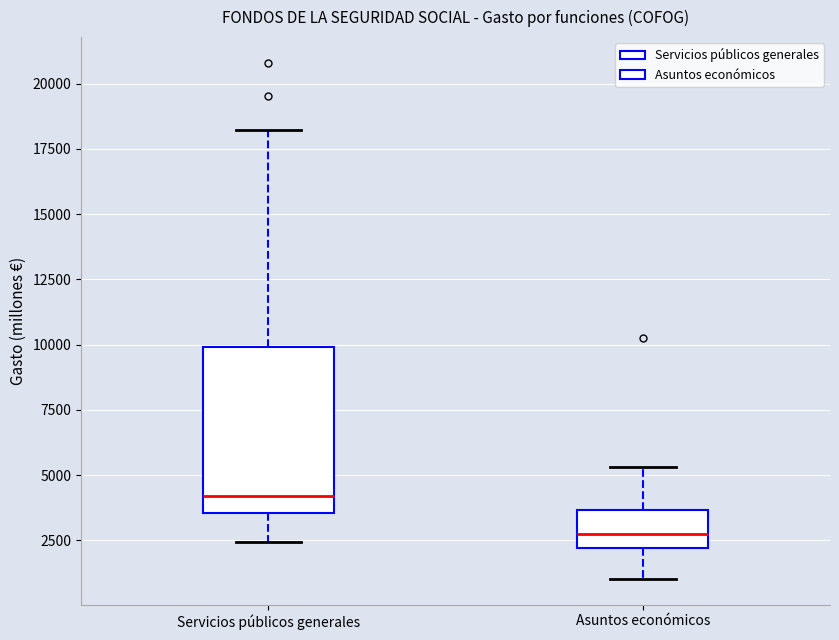

Reading left to right, read every box against the y-axis: the position of its median line, the range the box covers, and the ends of its whiskers. The values are not printed on the chart, so give them approximately, as read against the axis.

Servicios públicos generales: median 4000, box 3500 to 10000, whiskers 2500 to 18000
Asuntos económicos: median 3000, box 2000 to 3500, whiskers 1000 to 5500